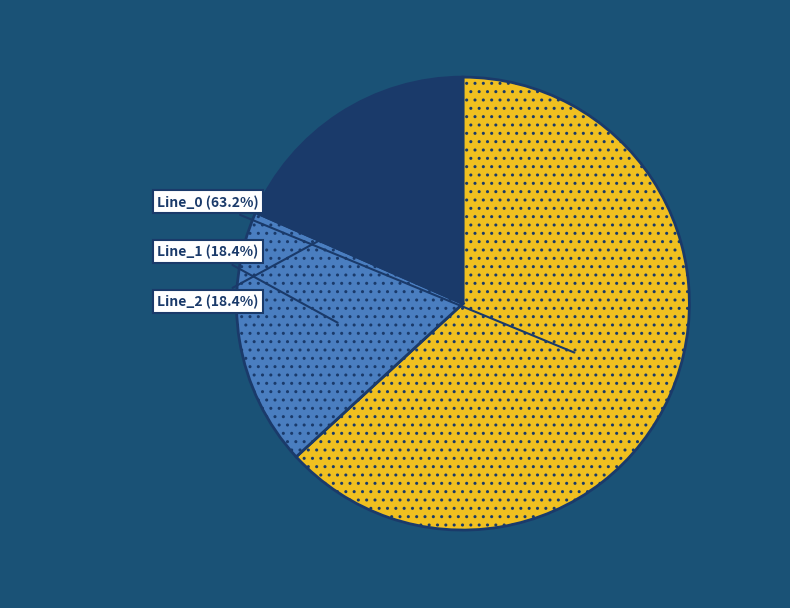

Is there any slice that represents more than half of the pie?

Yes